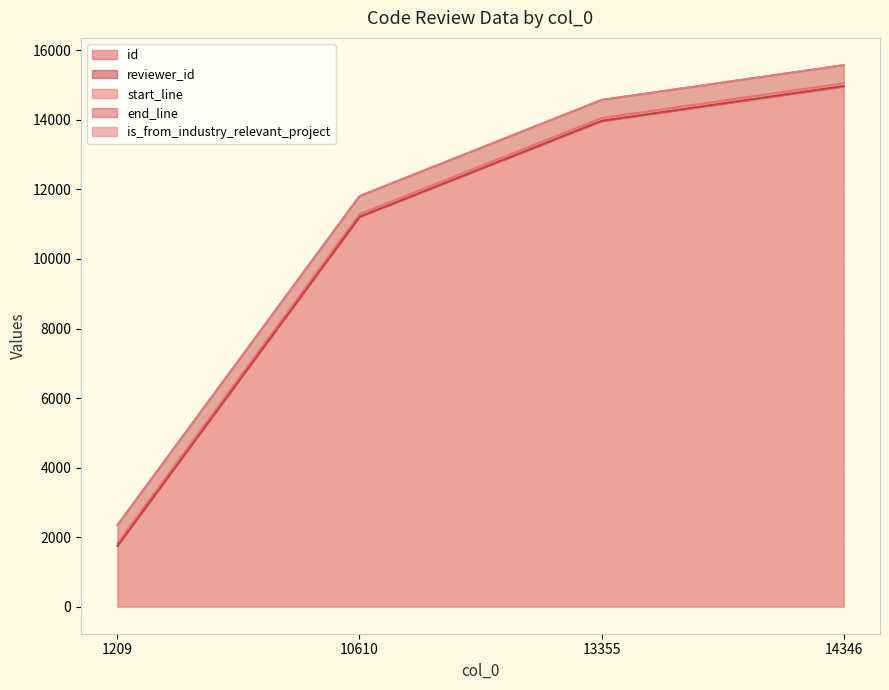

Which series has the largest total across all categories?

id